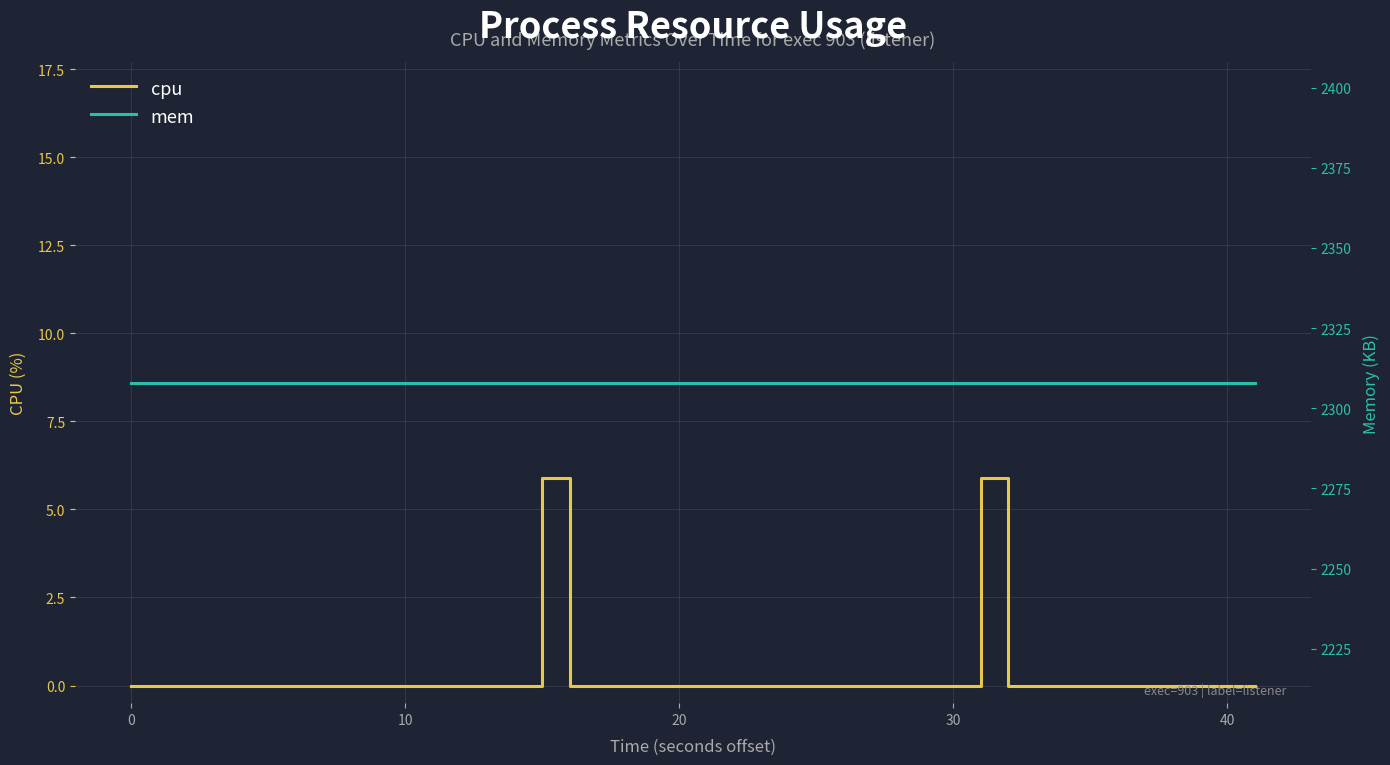

Is it true that cpu equals 3.0 at 27?

False